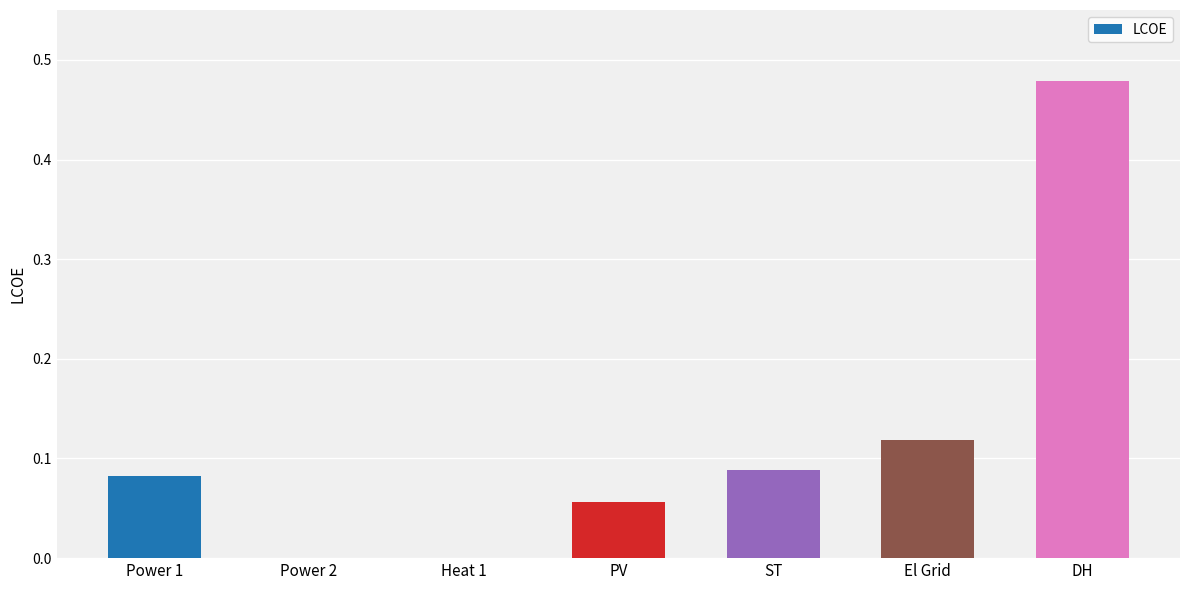

Is it true that the value at Power 2 is 0.0?

True